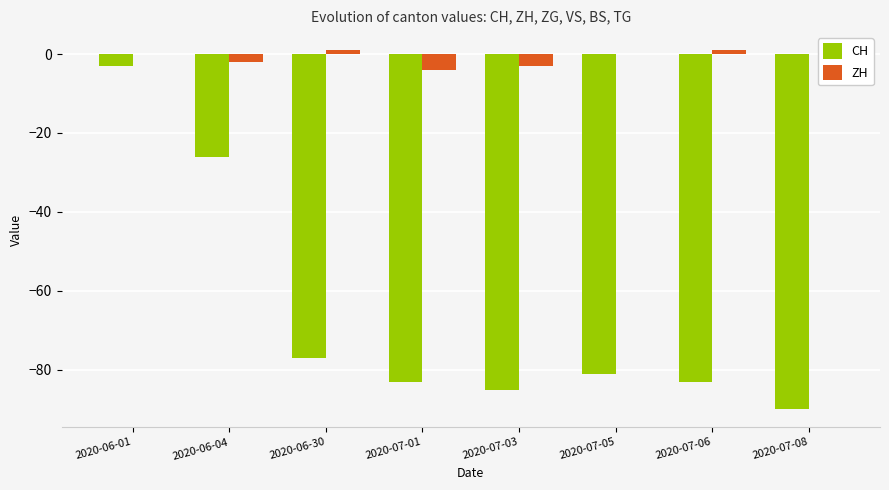

What is the sum of all ZH values?

-7